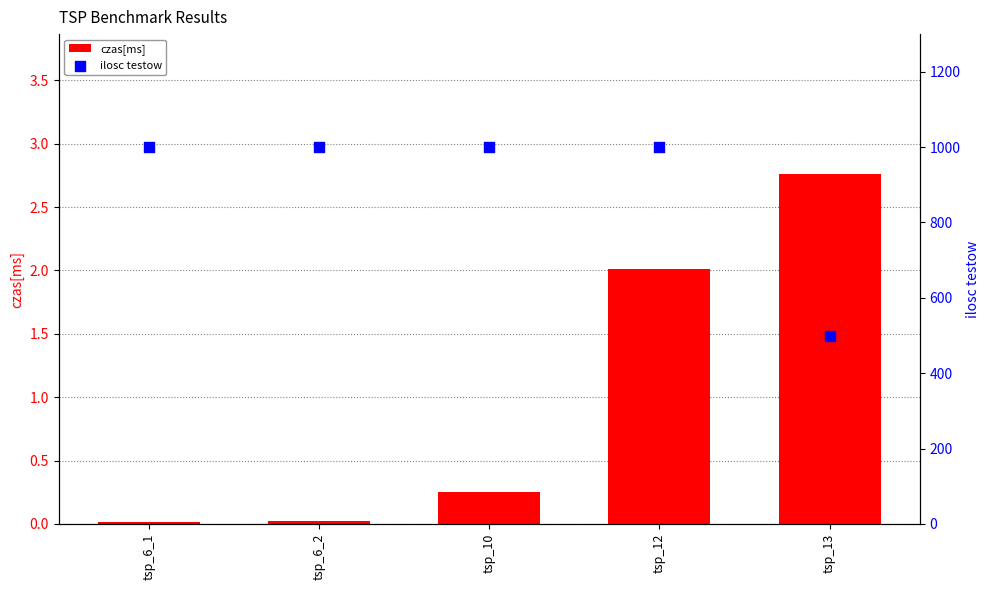

At how many categories does at least one series exceed 752?

4